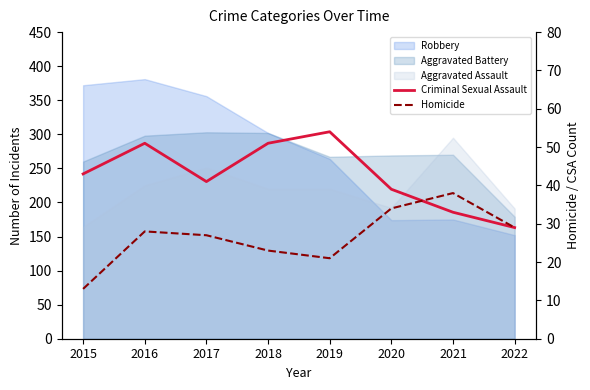

What is the approximate value of Criminal Sexual Assault at 2017, to the nearest 5?

40